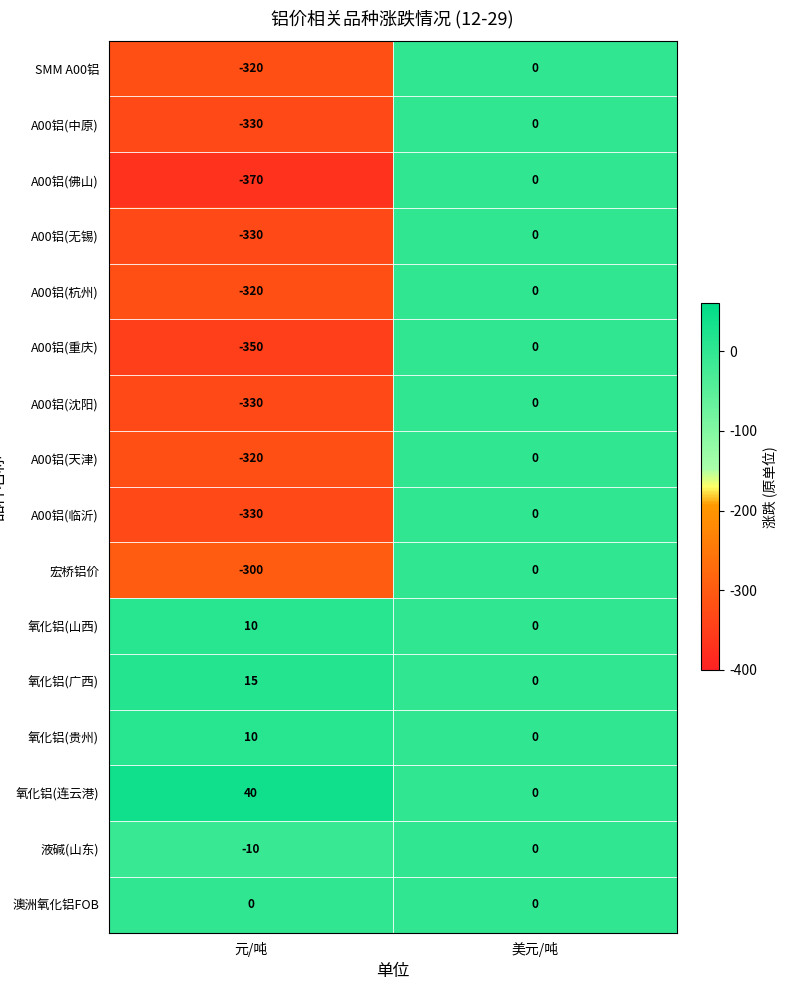

What is the total value across all series at 元/吨?

-3235